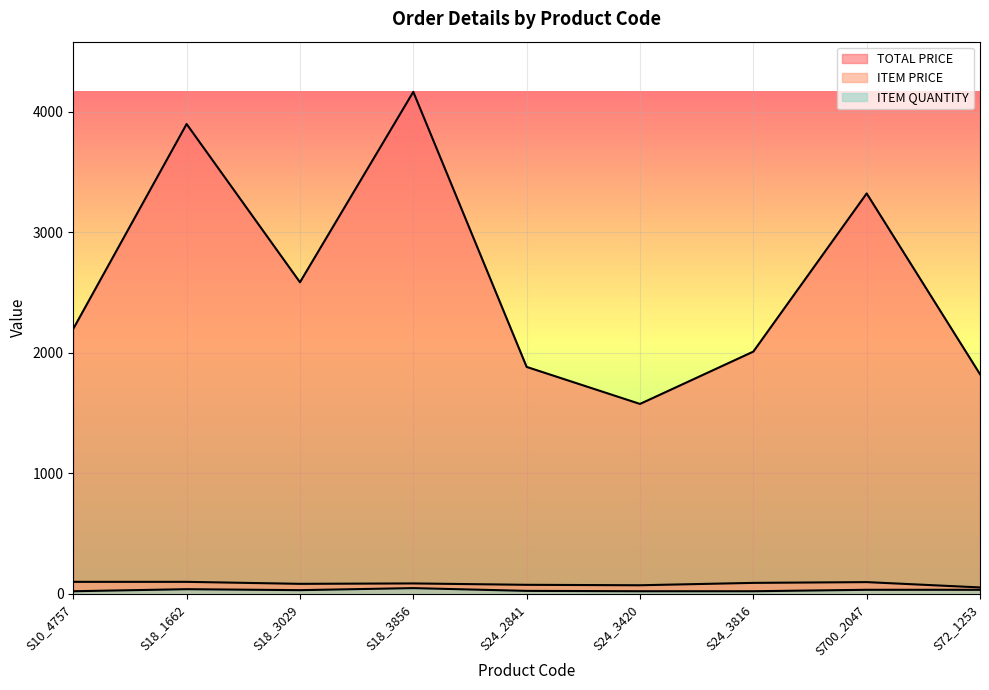

How many lines are shown in the chart?

3